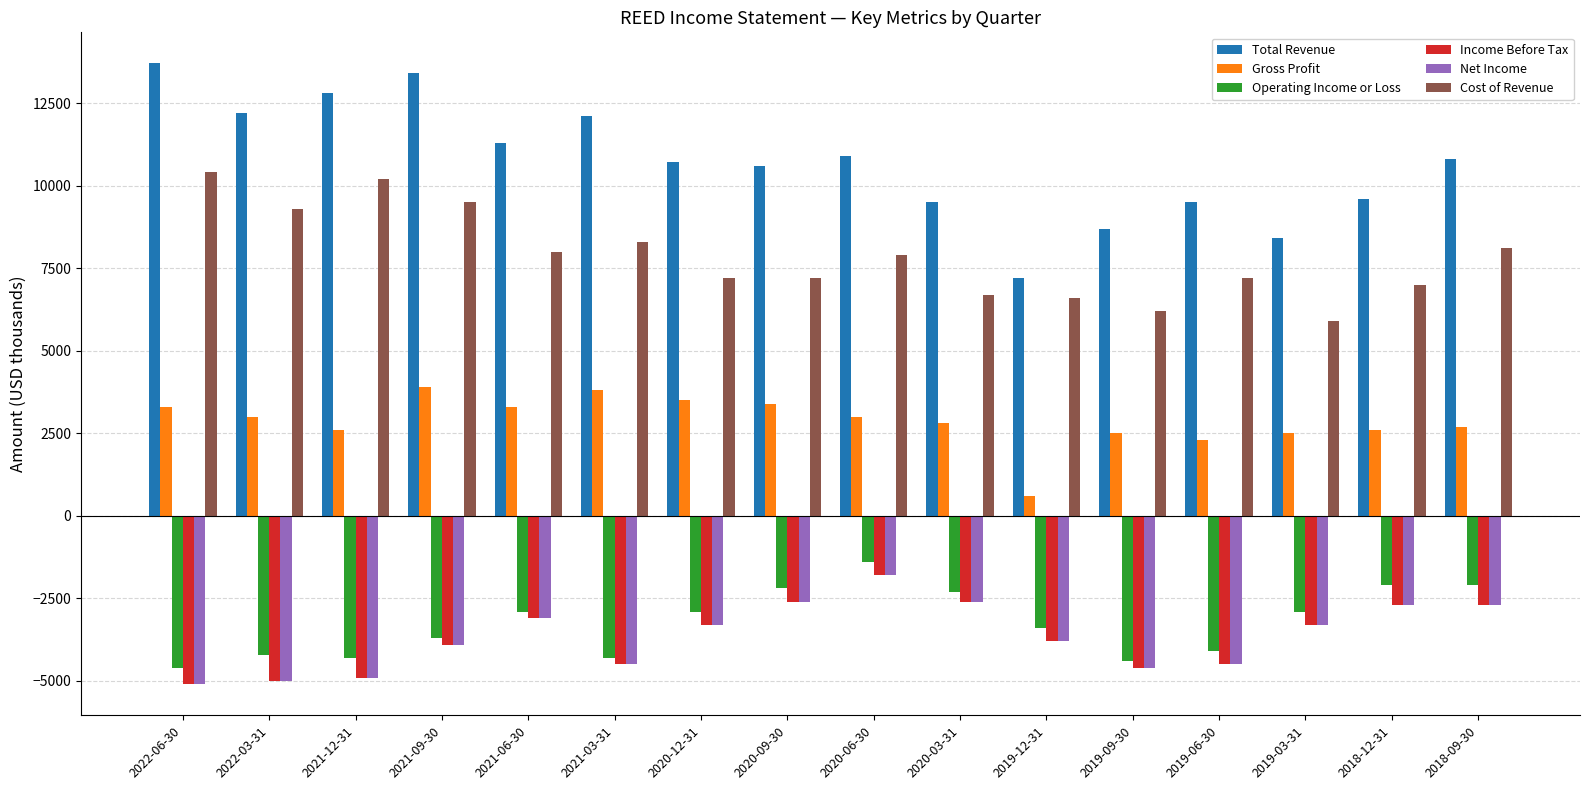

What is the total value across all series at 2022-03-31?

10300